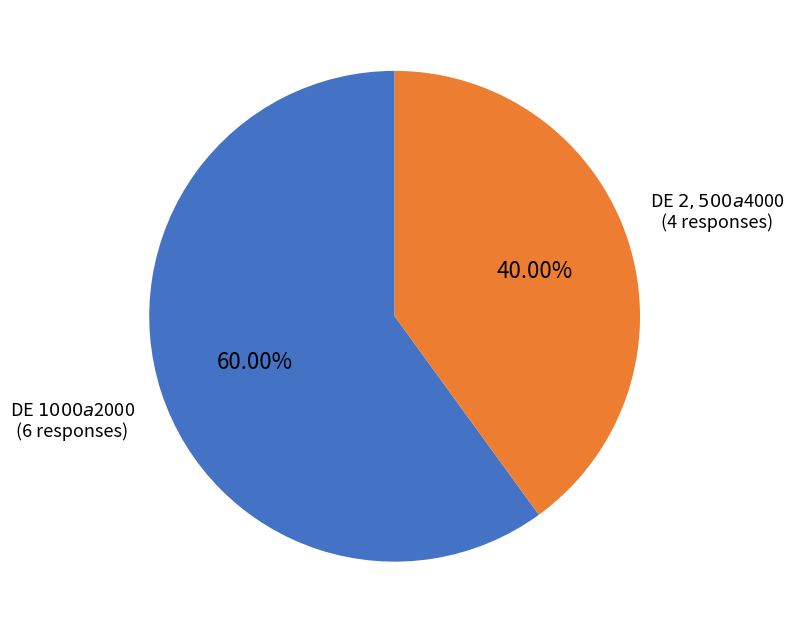

What percentage is the DE $2,500 a $4000 slice, to the nearest percent?

40%